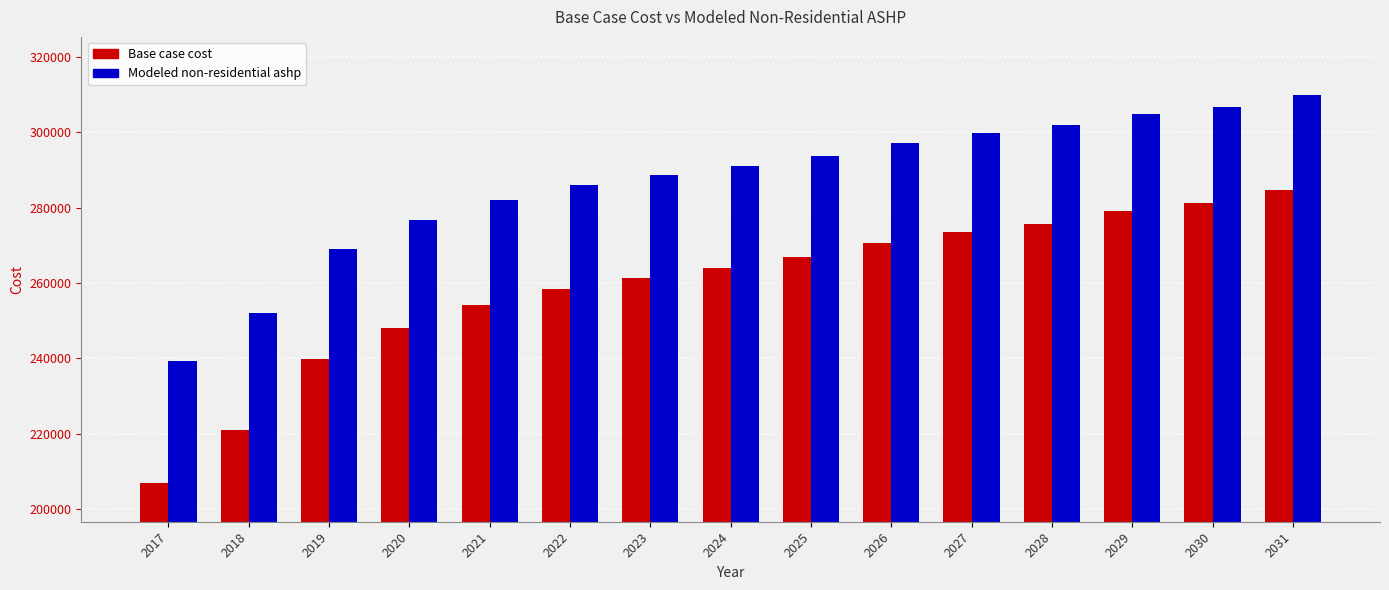

What is the sum of all Modeled non-residential ashp values?

4299598.2